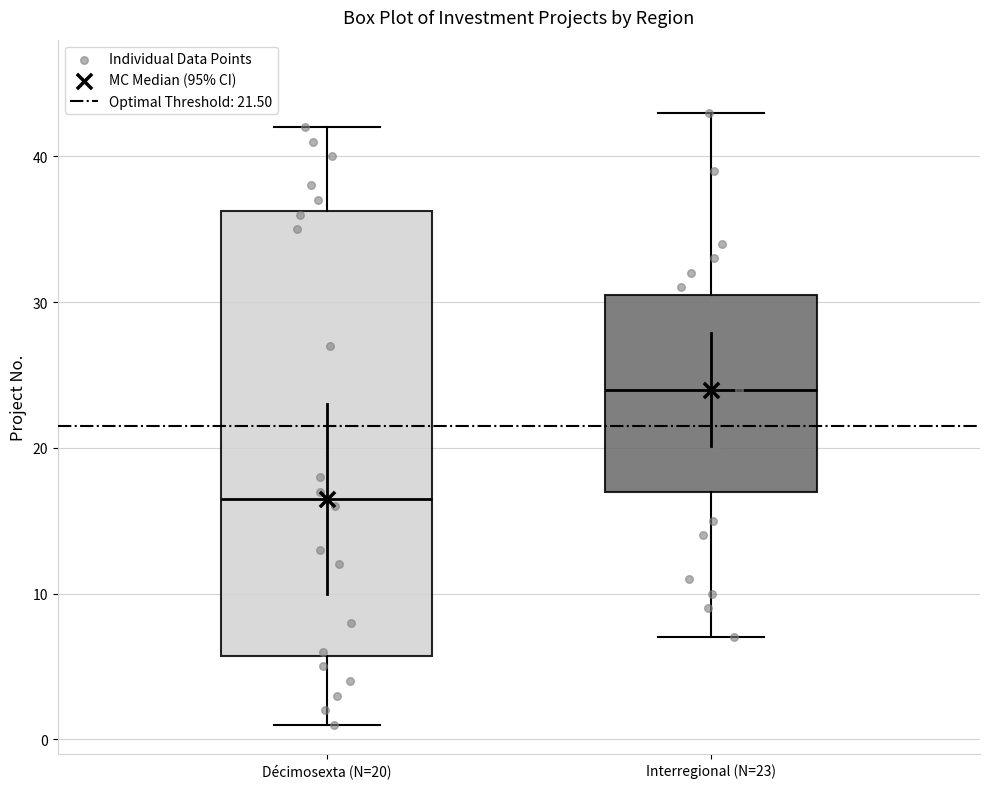

Comparing the boxes themselves (not the whiskers), which one is the tallest?

Décimosexta (N=20)